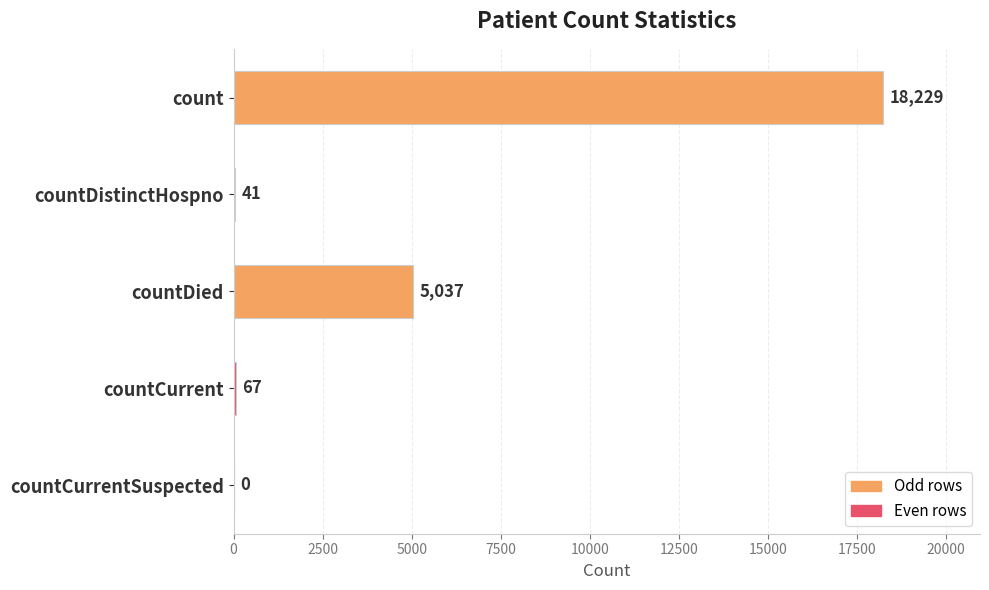

Reading top to bottom, transcribe all the data shown in this chart.

count=18229	countDistinctHospno=41	countDied=5037	countCurrent=67	countCurrentSuspected=0